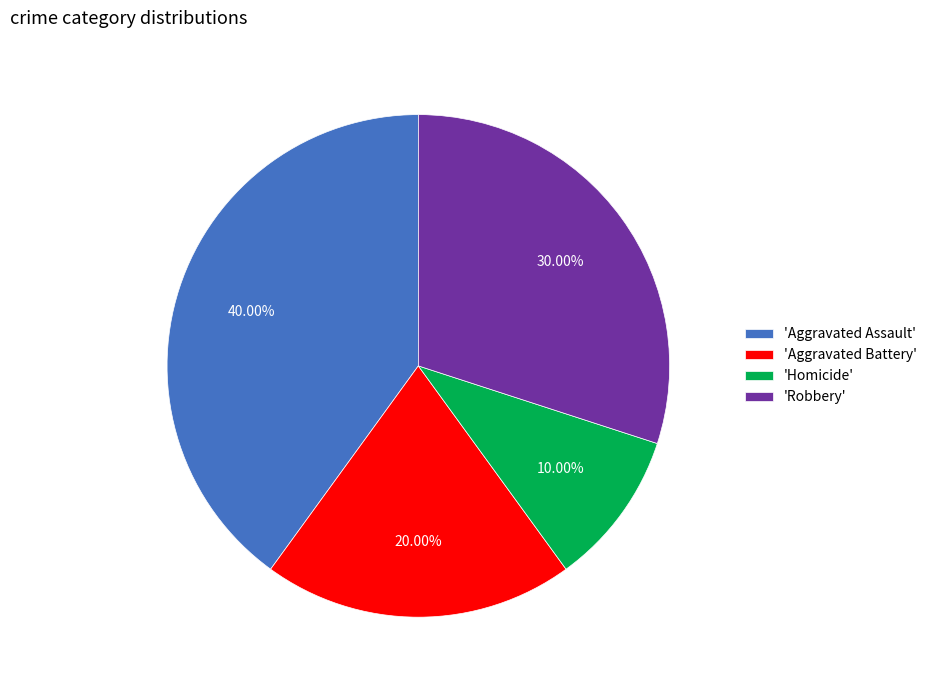

Count the number of slices in the pie.

4